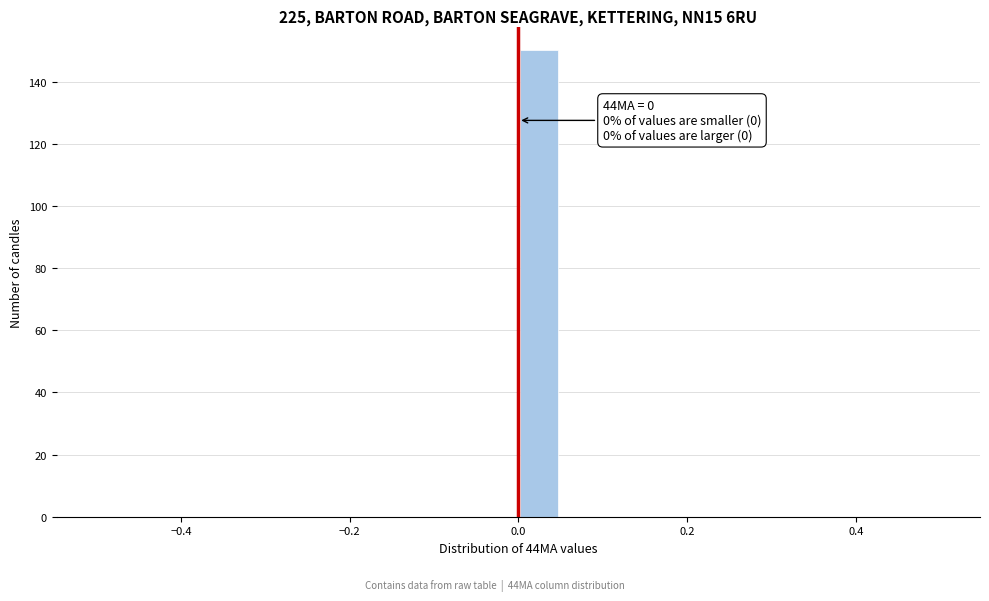

Around what value on the x-axis is the tallest bar? Give the approximate position of its centre, as read against the axis.

0.02